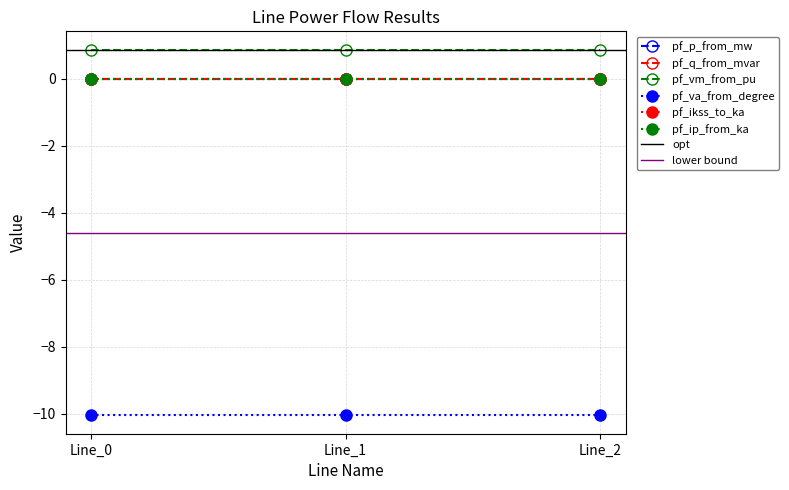

Is it true that pf_ip_from_ka equals 0.0 at Line_2?

True